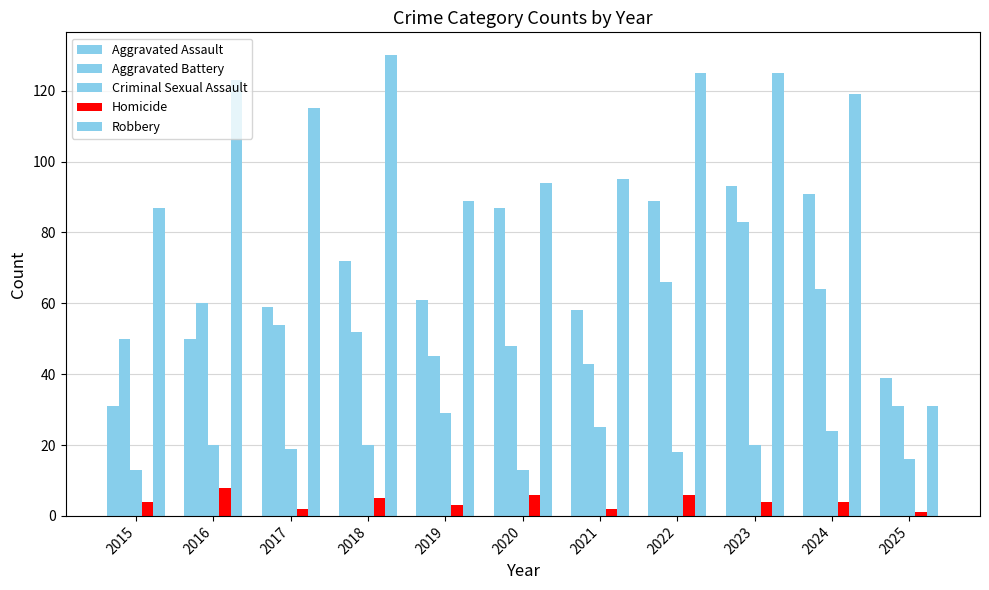

Reading left to right, list all the values displayed in this chart.

Aggravated Assault: 31	50	59	72	61	87	58	89	93	91	39
Aggravated Battery: 50	60	54	52	45	48	43	66	83	64	31
Criminal Sexual Assault: 13	20	19	20	29	13	25	18	20	24	16
Homicide: 4	8	2	5	3	6	2	6	4	4	1
Robbery: 87	123	115	130	89	94	95	125	125	119	31